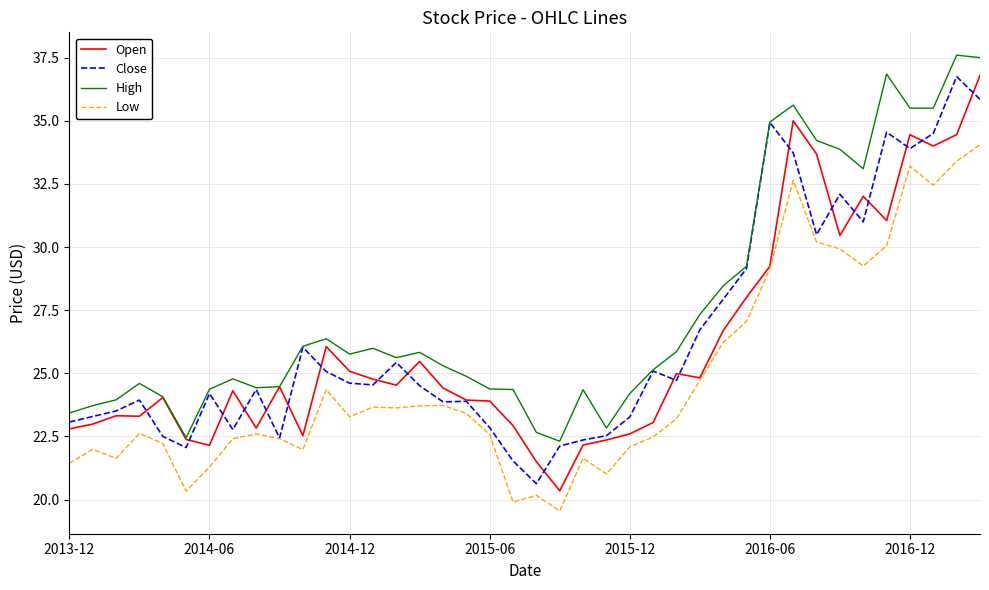

What is the highest value of the Low series?

34.0